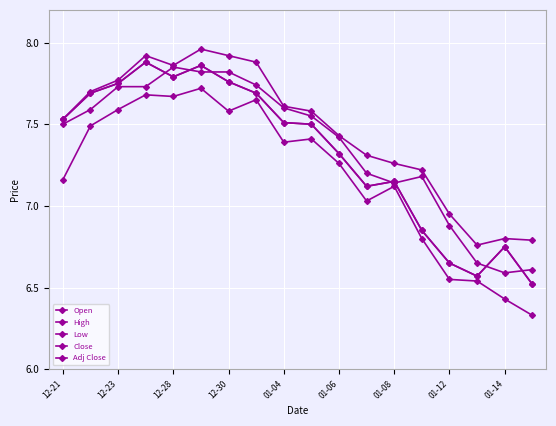

Which series has the largest range (max minus min)?

Low